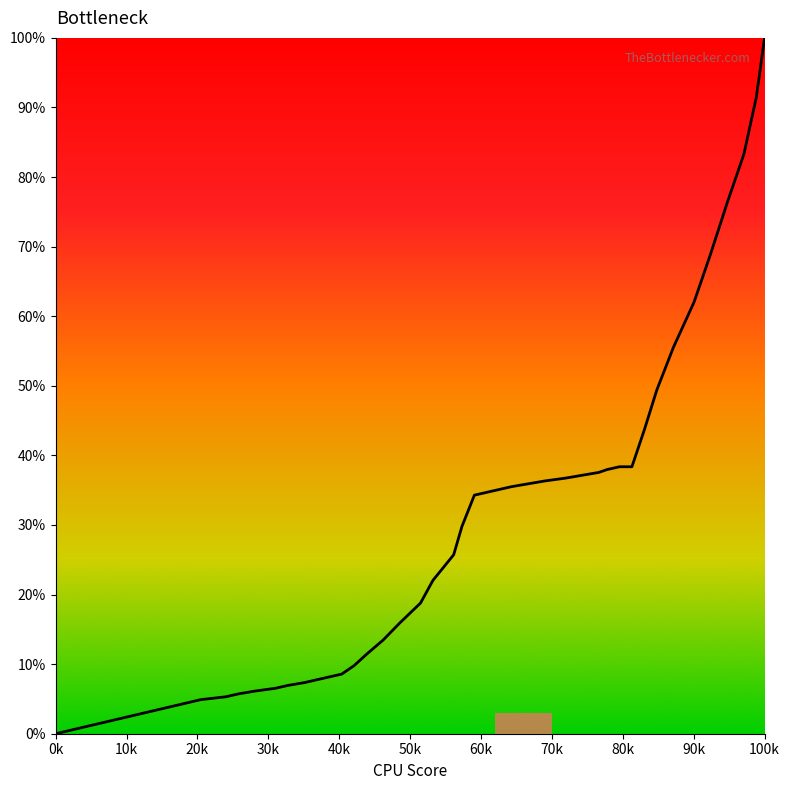

Does the chart have visible grid lines?

No